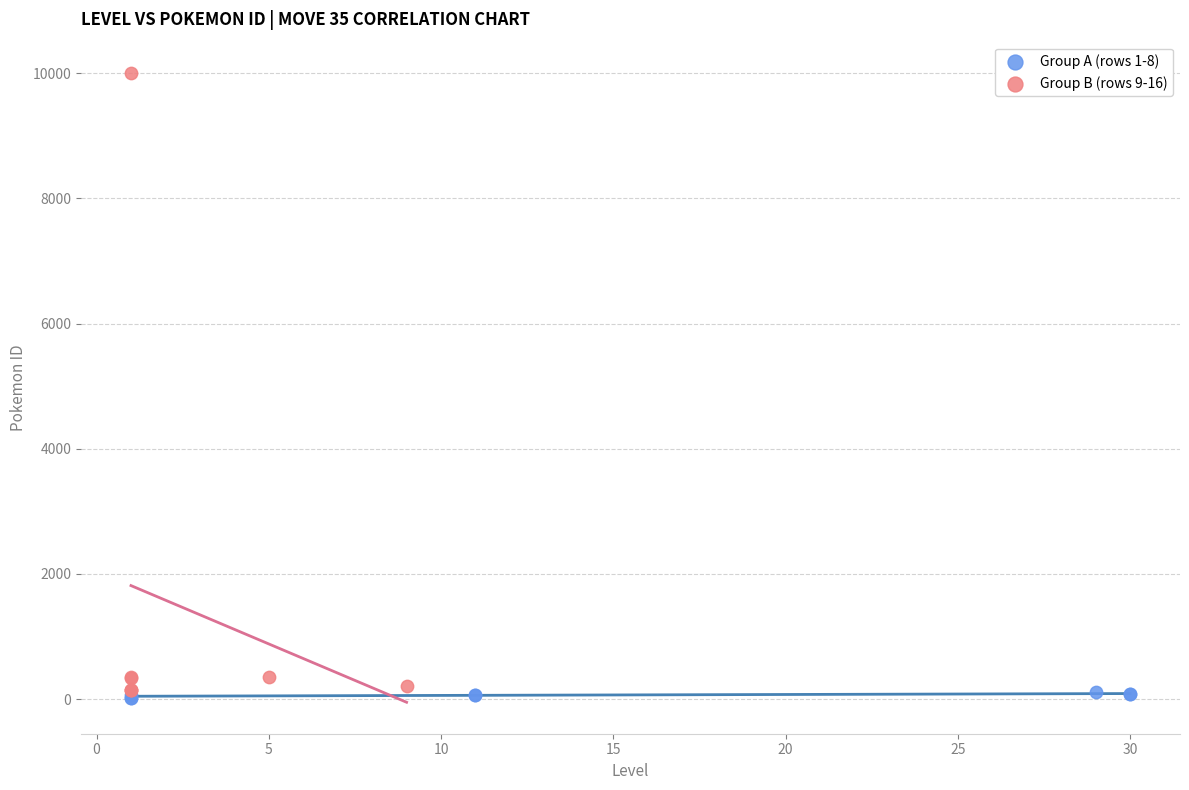

Which series reaches the maximum Y coordinate?

Group B (rows 9-16)